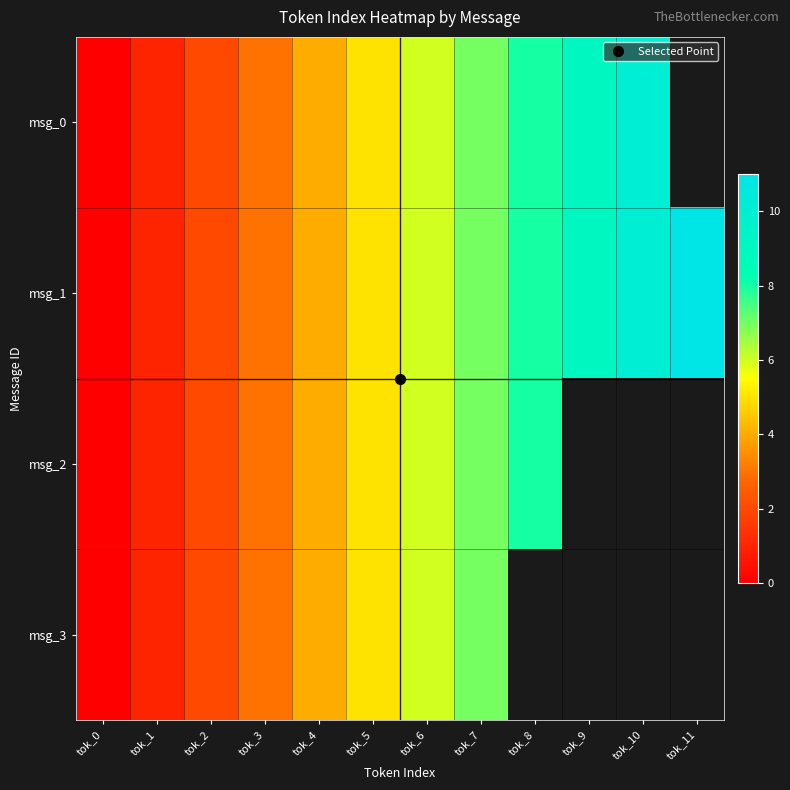

List the series in order of their peak value, highest first.

msg_1, msg_0, msg_2, msg_3